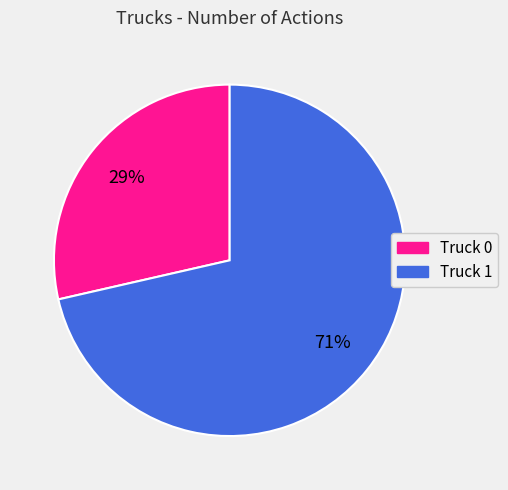

Is there a majority slice in this chart?

Yes